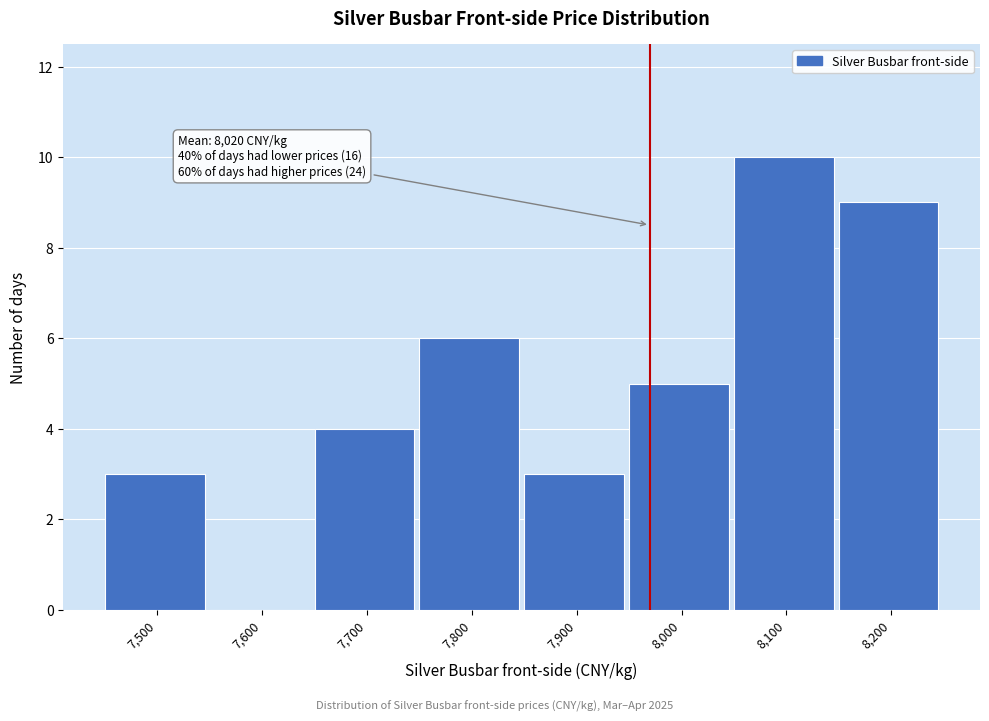

Reading left to right, extract all data points from this chart.

7,500=3	7,600=0	7,700=4	7,800=6	7,900=3	8,000=5	8,100=10	8,200=9